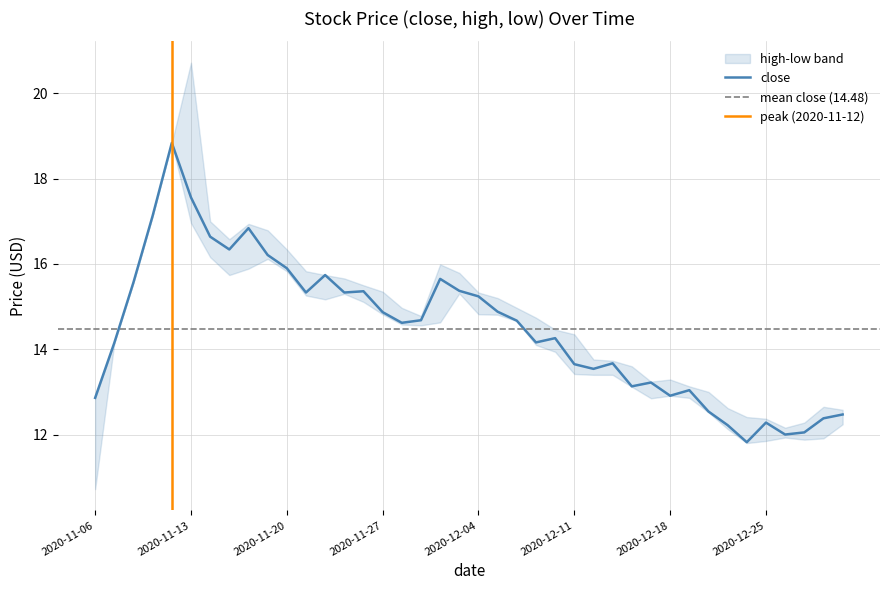

At which label does low first exceed 14?

2020-11-09